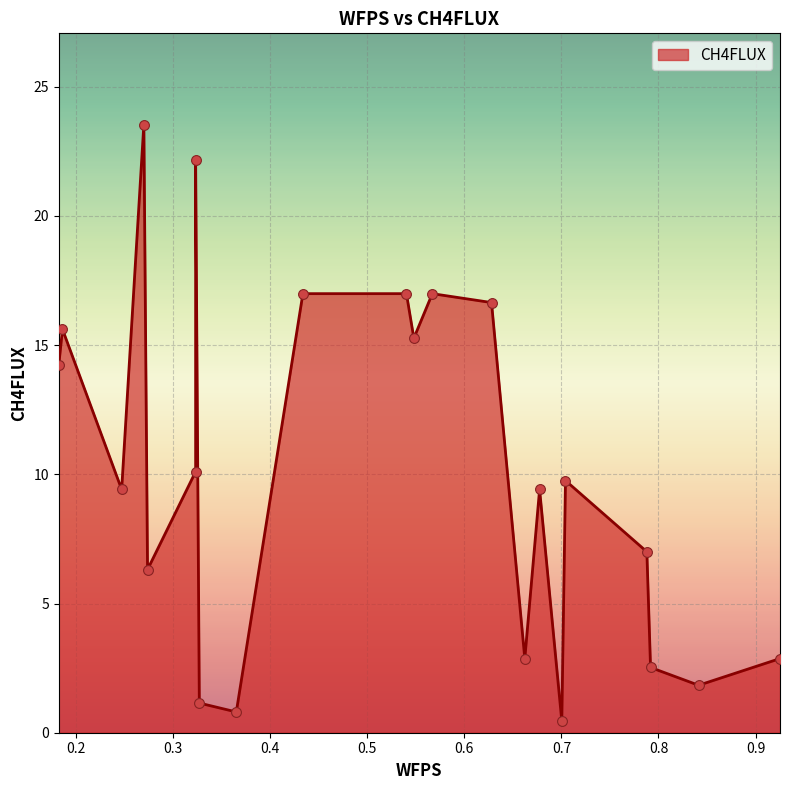

What is the change in value from 0.3649366297499536 to 0.9252066078476636?

+2.1